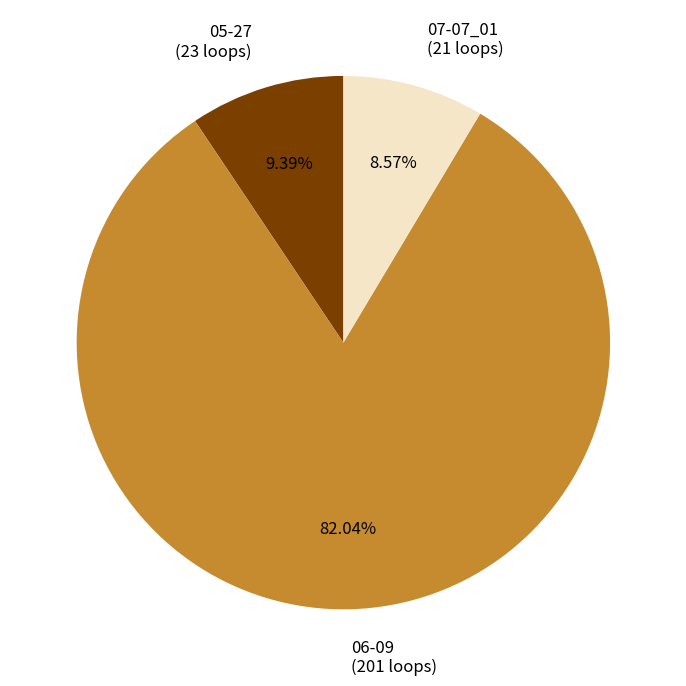

Count the number of slices in the pie.

3